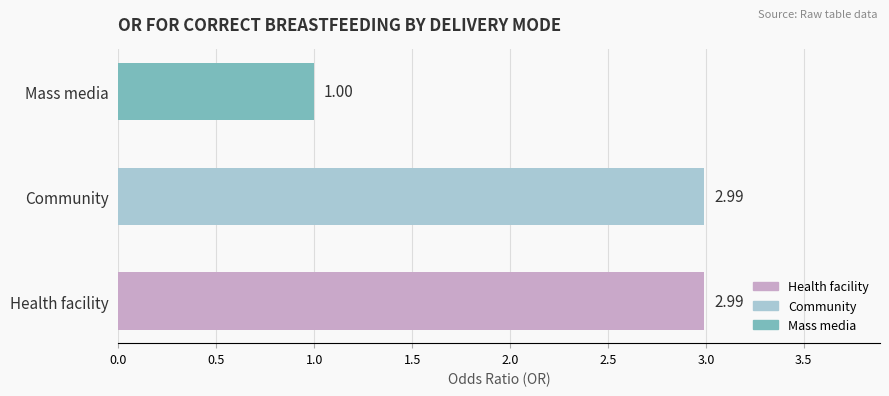

How many values are below 2?

1